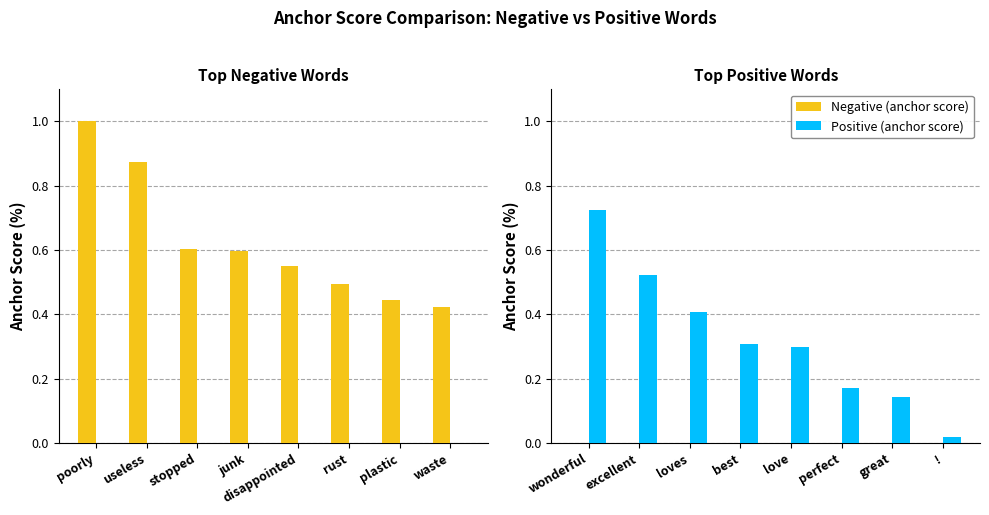

What are all the series names shown in the legend?

Negative (anchor score), Positive (anchor score)